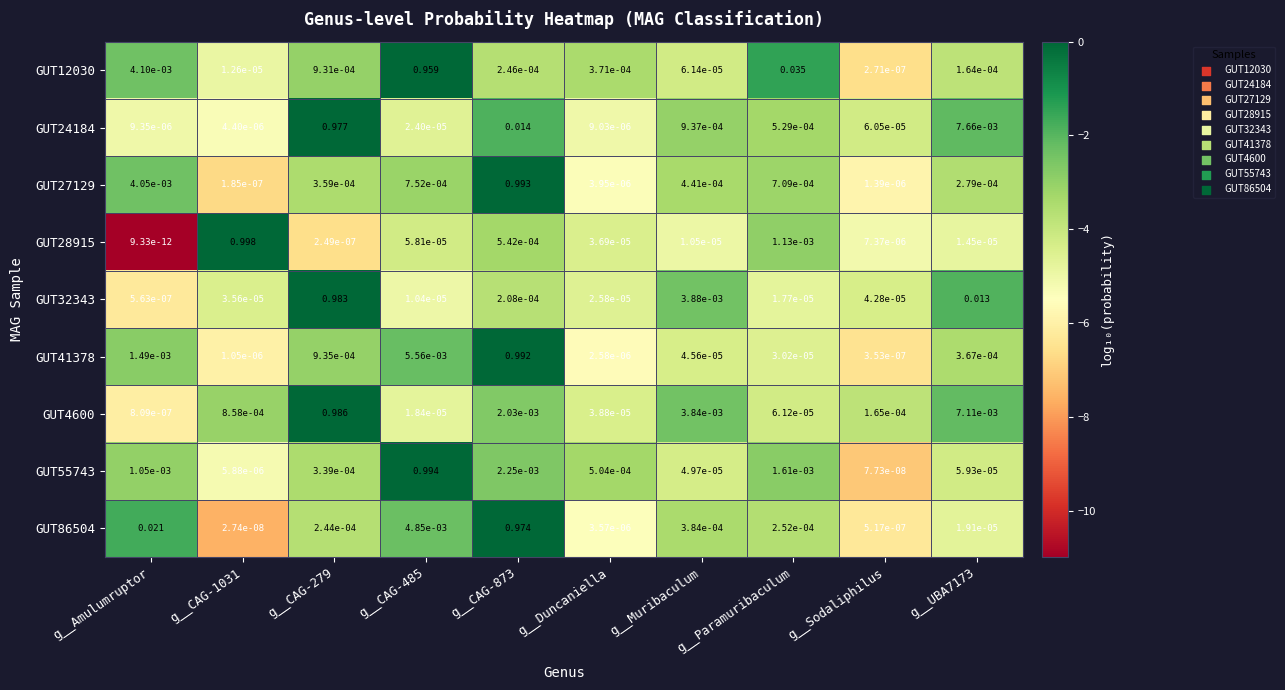

At which label is GUT41378 closest to 0?

g__Sodaliphilus